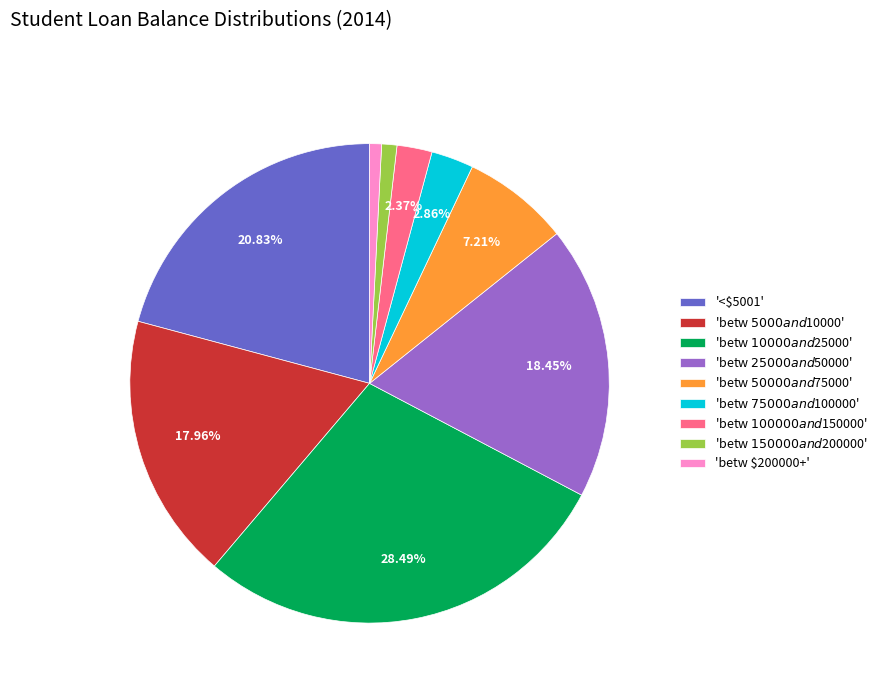

Is there any slice that represents more than half of the pie?

No